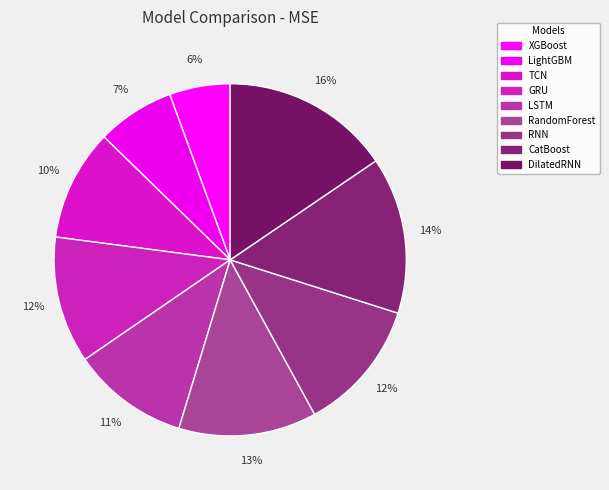

Does XGBoost represent more than half of the total?

No